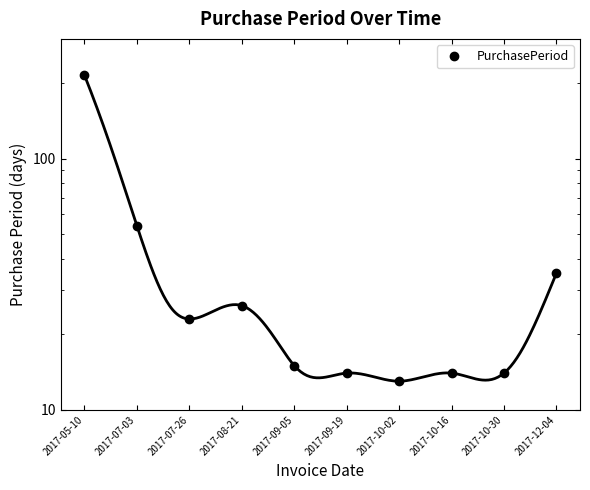

Read the value at 2017-08-21.

26